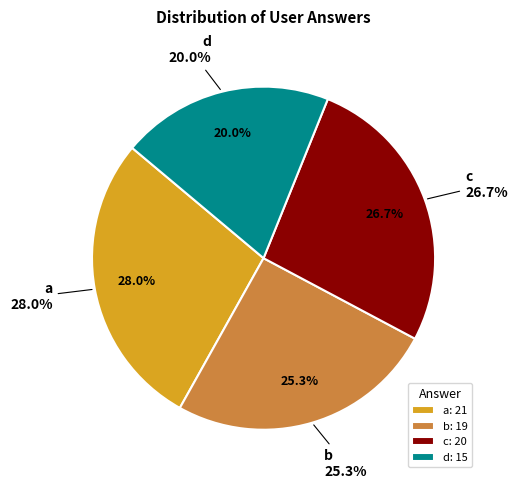

True or false: b accounts for 15% of the total.

False